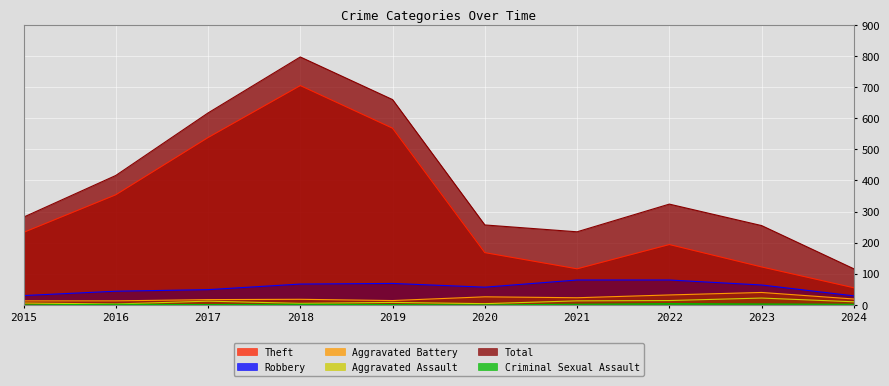

What is the difference between the maximum and second lowest values in the Robbery series?

50